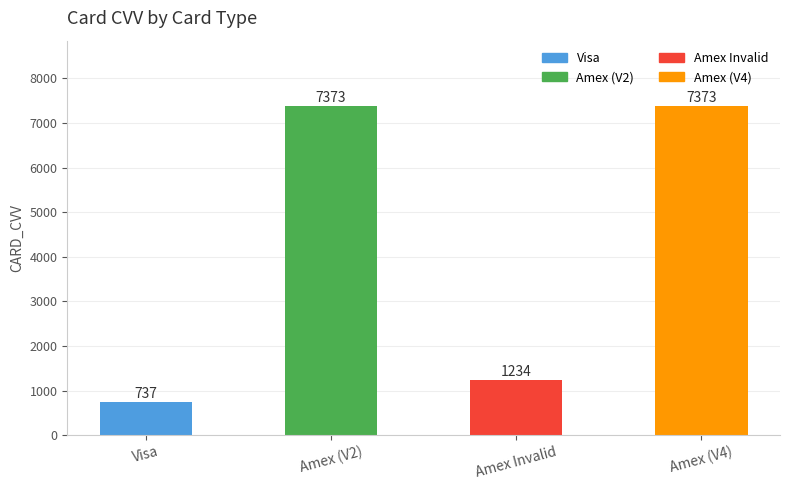

What is the sum of all values?

16717